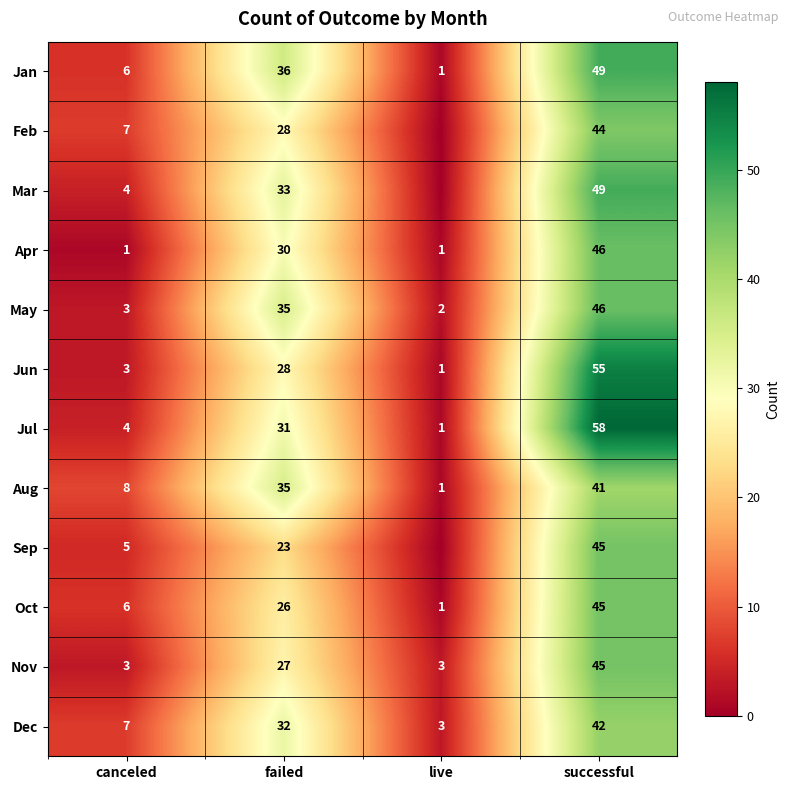

What is the spread (max minus min) of values at live?

3